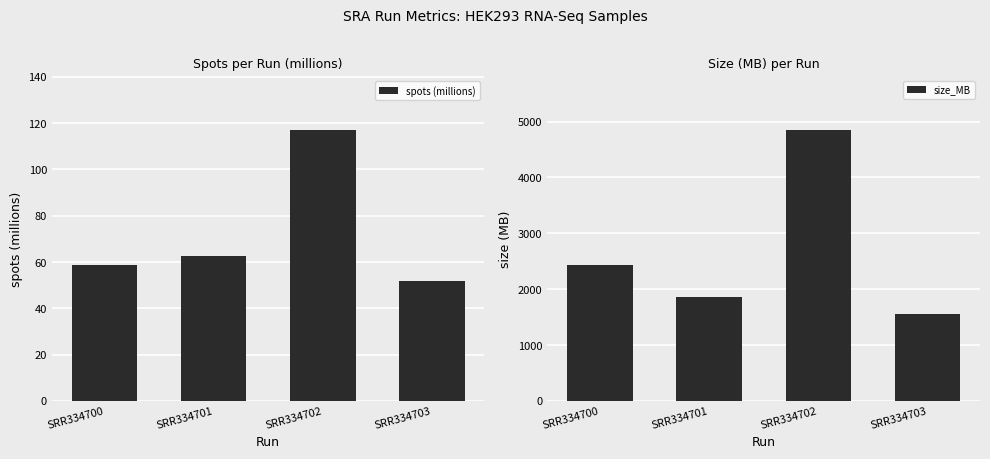

Is the value of size_MB at SRR334701 greater than the value of spots (millions) at SRR334702?

Yes